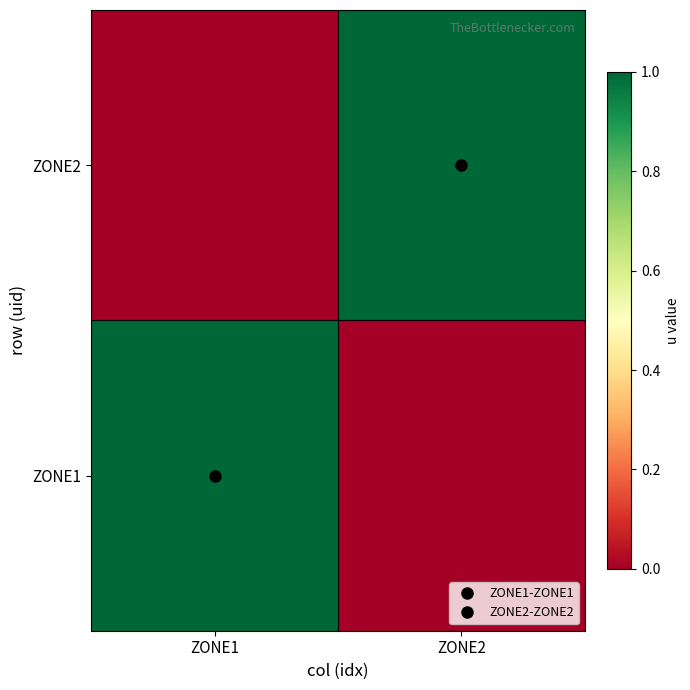

Rank the series at ZONE1 from lowest to highest value.

ZONE2, ZONE1